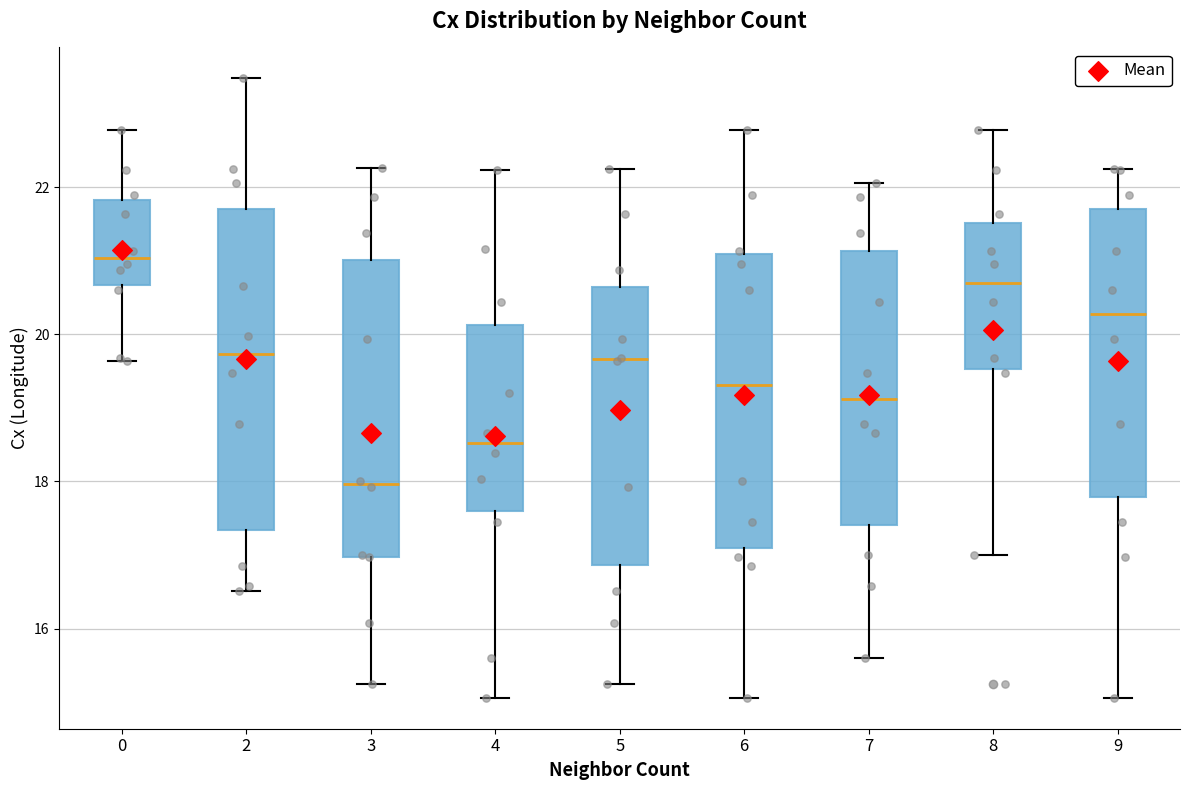

Reading left to right, transcribe this box plot: for each box, give where its median line is, the range the box spans, and where its two whiskers end, as read against the y-axis. The values are not printed on the chart, so give them approximately, as read against the axis.

0: median 21.0, box 20.6 to 21.8, whiskers 19.6 to 22.8
2: median 19.8, box 17.4 to 21.8, whiskers 16.6 to 23.4
3: median 18.0, box 17.0 to 21.0, whiskers 15.2 to 22.2
4: median 18.6, box 17.6 to 20.2, whiskers 15.0 to 22.2
5: median 19.6, box 16.8 to 20.6, whiskers 15.2 to 22.2
6: median 19.4, box 17.0 to 21.0, whiskers 15.0 to 22.8
7: median 19.2, box 17.4 to 21.2, whiskers 15.6 to 22.0
8: median 20.6, box 19.6 to 21.6, whiskers 17.0 to 22.8
9: median 20.2, box 17.8 to 21.6, whiskers 15.0 to 22.2